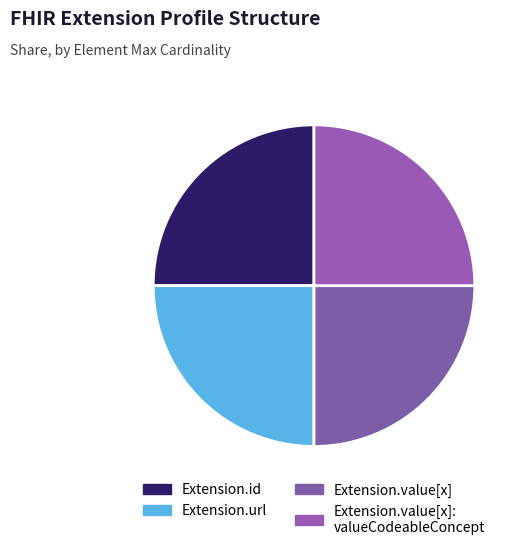

Count the number of slices in the pie.

4